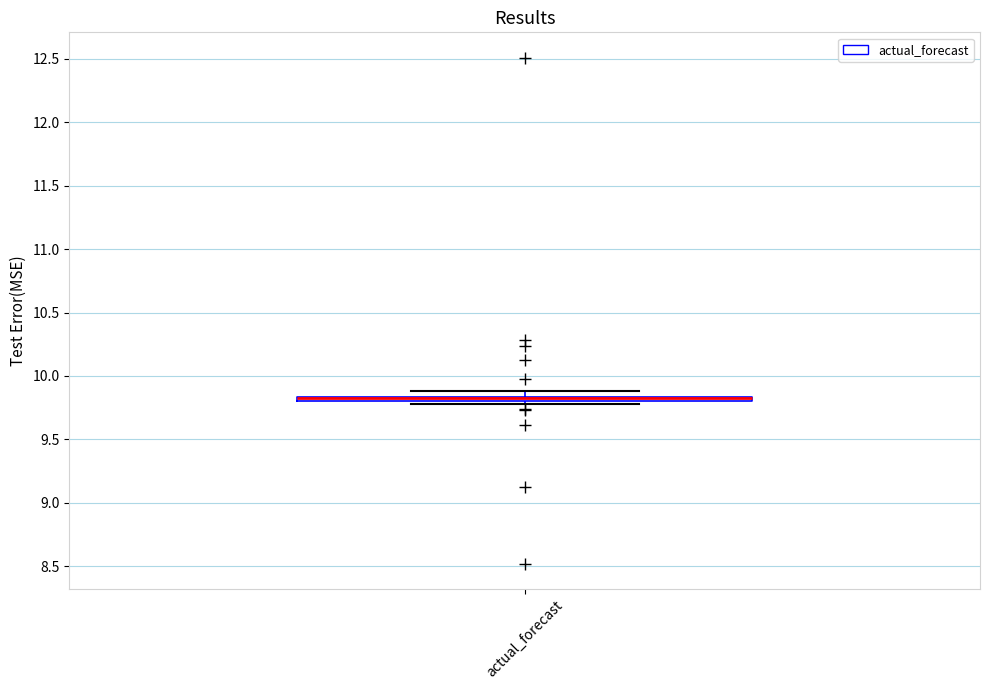

Where is the lower edge of the box for actual_forecast on the y-axis? The values are not printed on the chart, so give them approximately, as read against the axis.

9.80